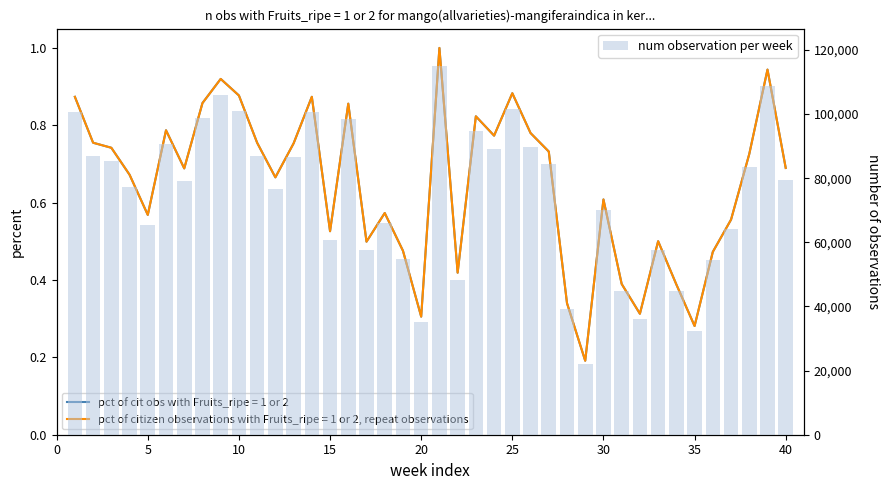

Does the chart contain stacked bars?

No